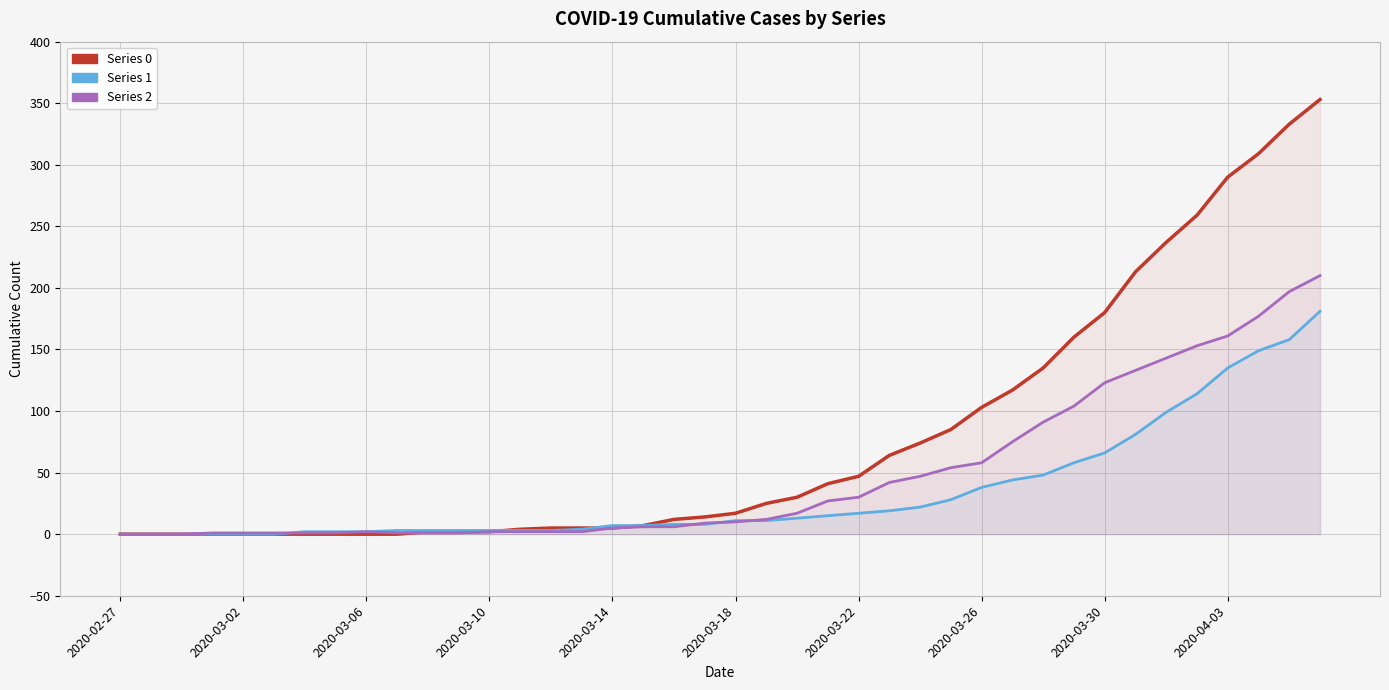

What are all the series names shown in the legend?

0, 1, 2